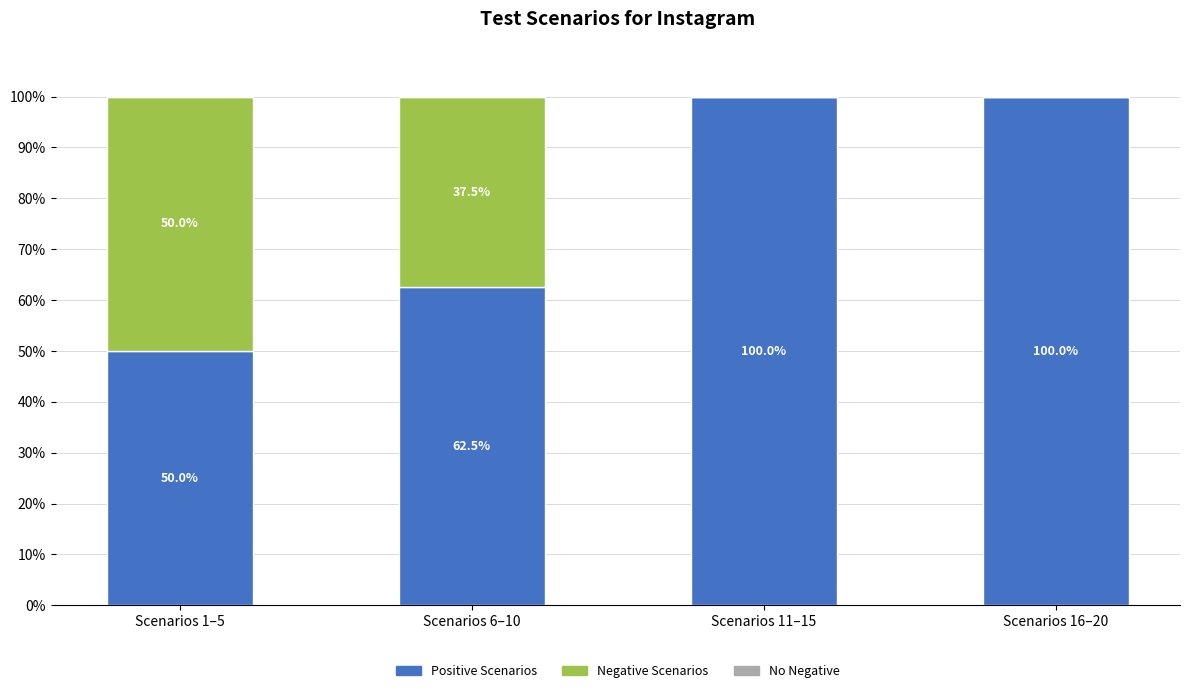

What is the sum of all Positive Scenarios values?

312.5